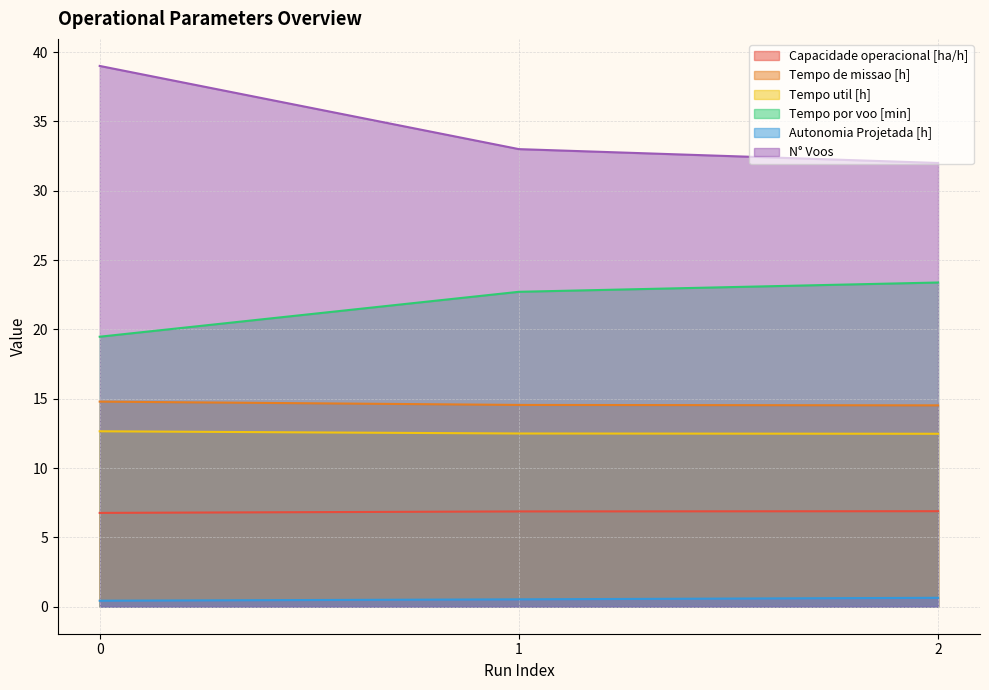

Between 1 and 2, which series saw the biggest shift?

N° Voos